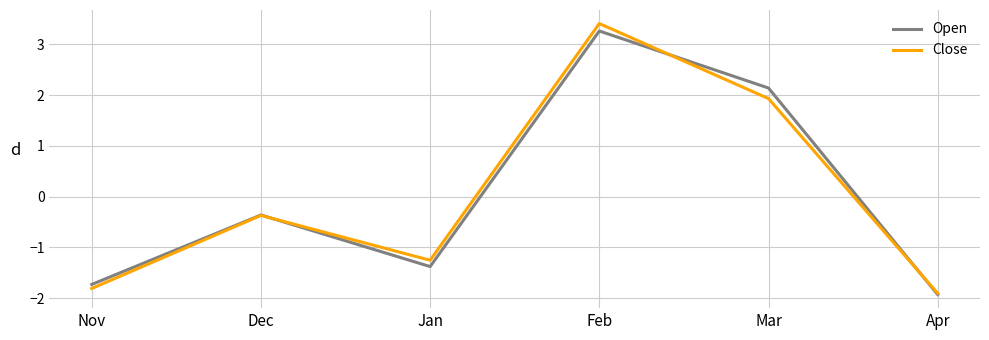

True or false: Open has more than 2 points higher than both neighbors.

False